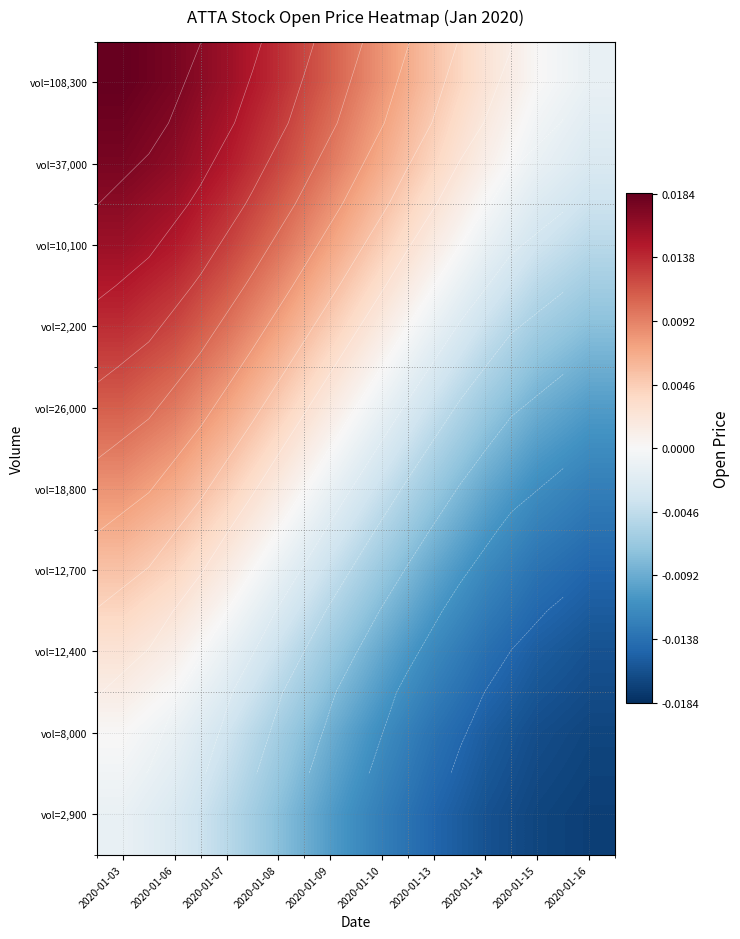

Where does the vol=12,700 series first go above 0?

2020-01-03